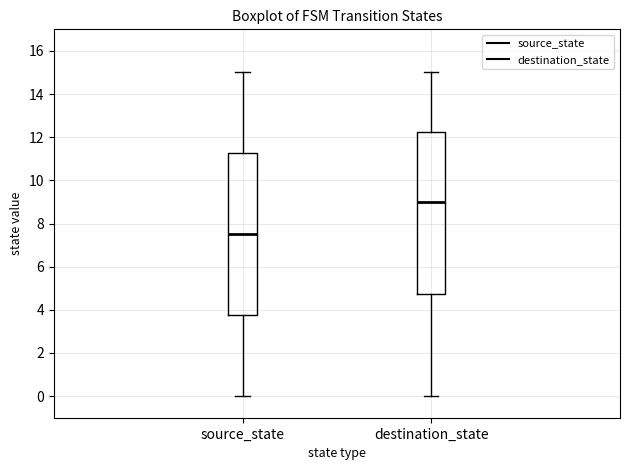

Which box has the lowest median line?

source_state